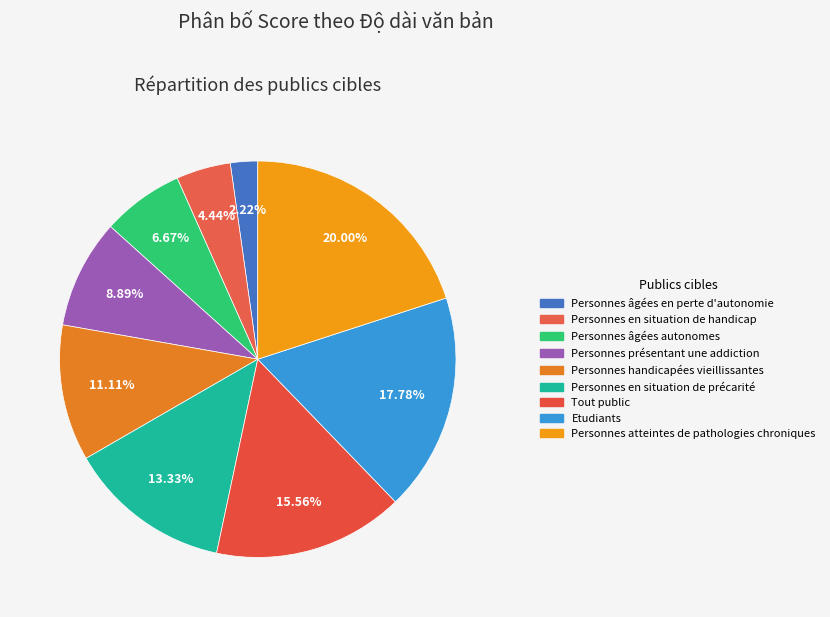

Which has a higher value, Personnes atteintes de pathologies chroniques or Etudiants?

Personnes atteintes de pathologies chroniques